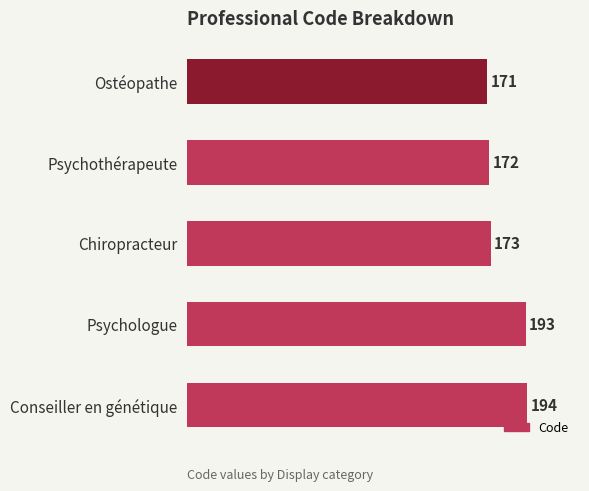

How many bars are there in total?

5